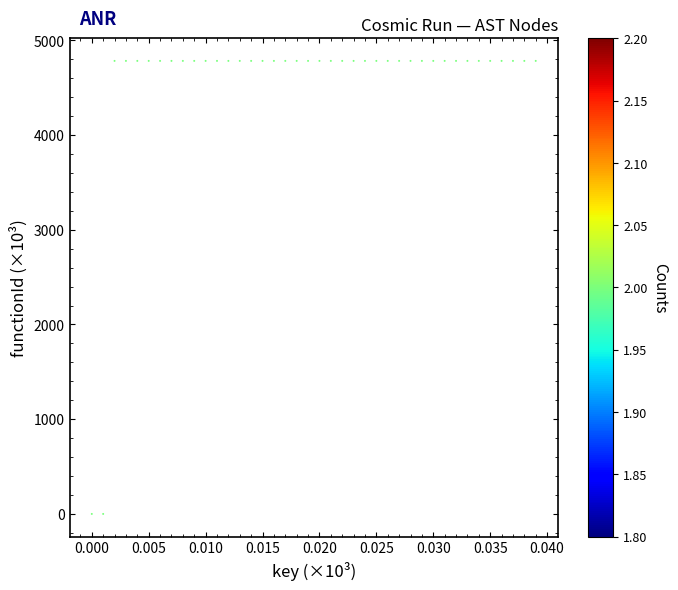

What is the range of Y values (max minus min)?

4782.9